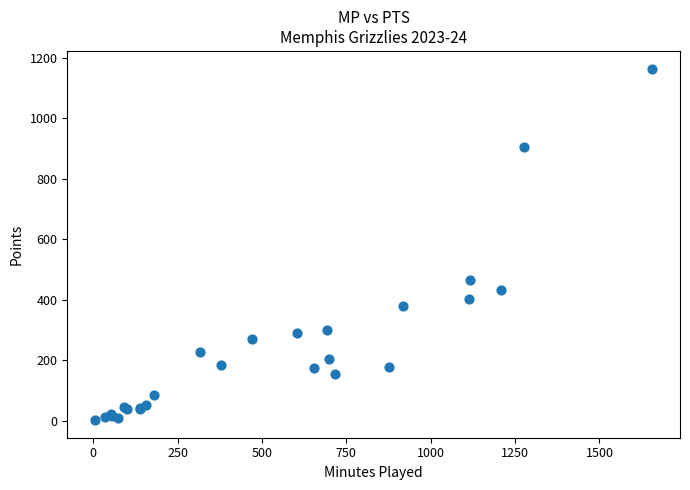

What Y value in the scatter plot is closest to 583?

464